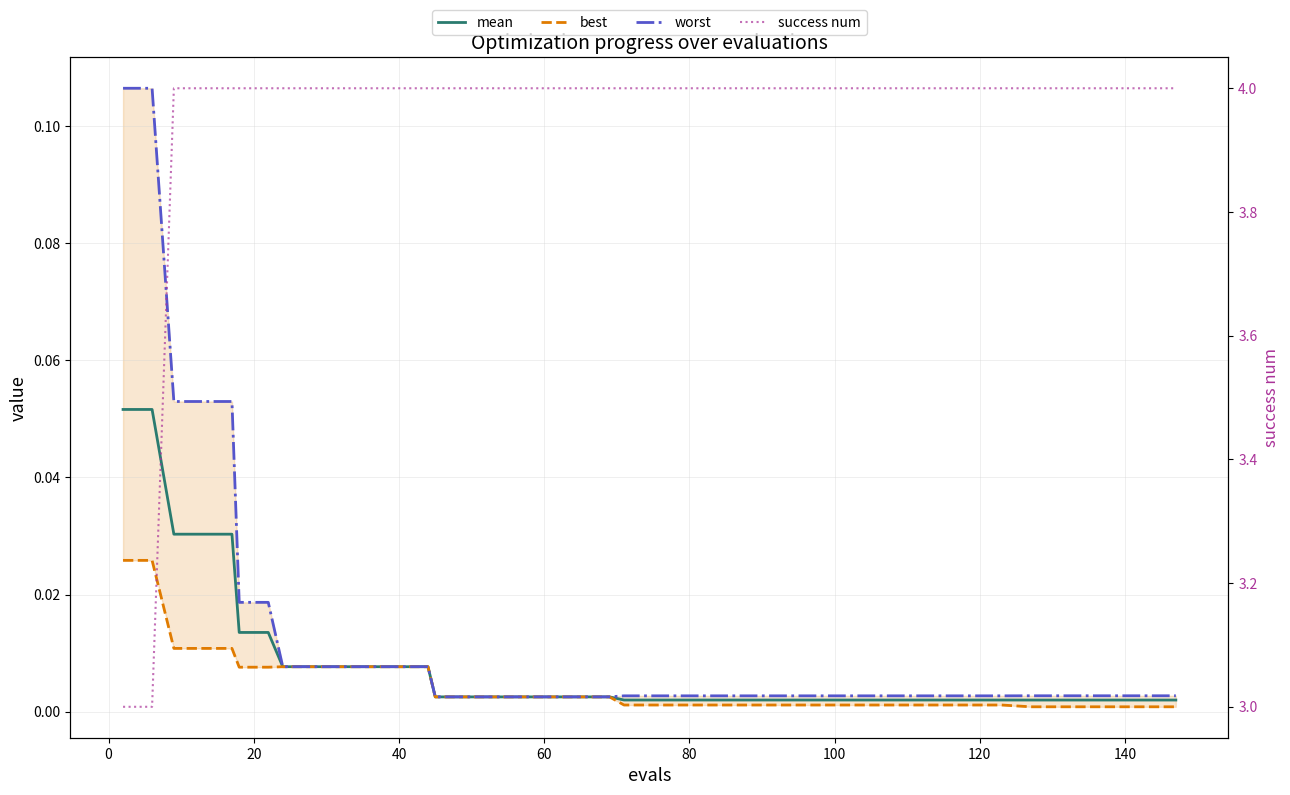

At how many categories does at least one series exceed 2?

40